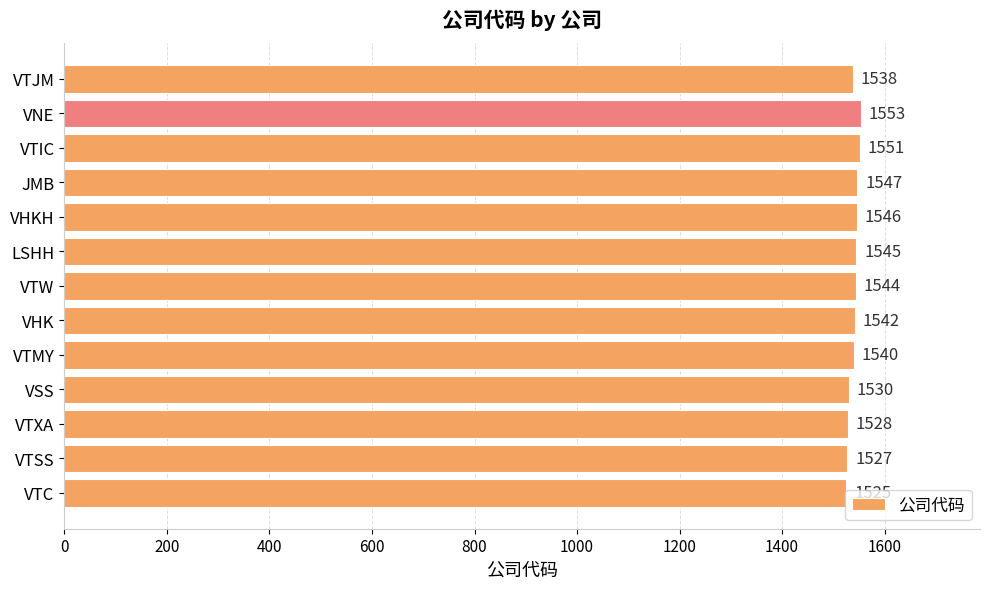

The chart shows a value of 1538 at VTJM. True or false?

True